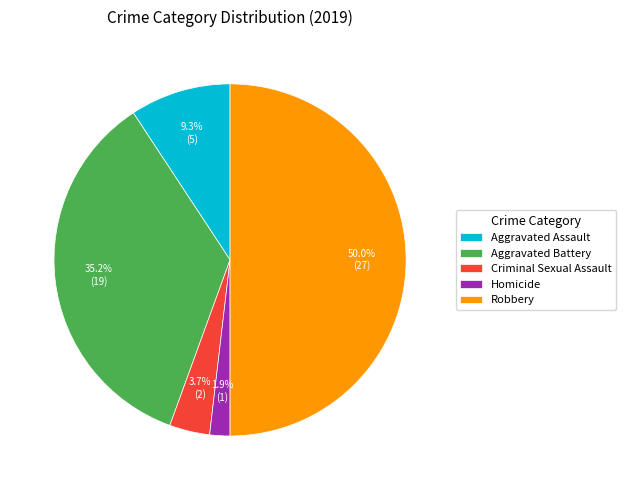

Does Aggravated Assault represent more than half of the total?

No